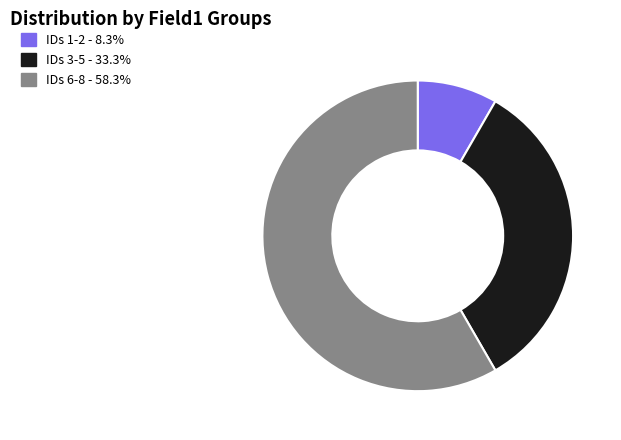

Count the number of slices in the pie.

3